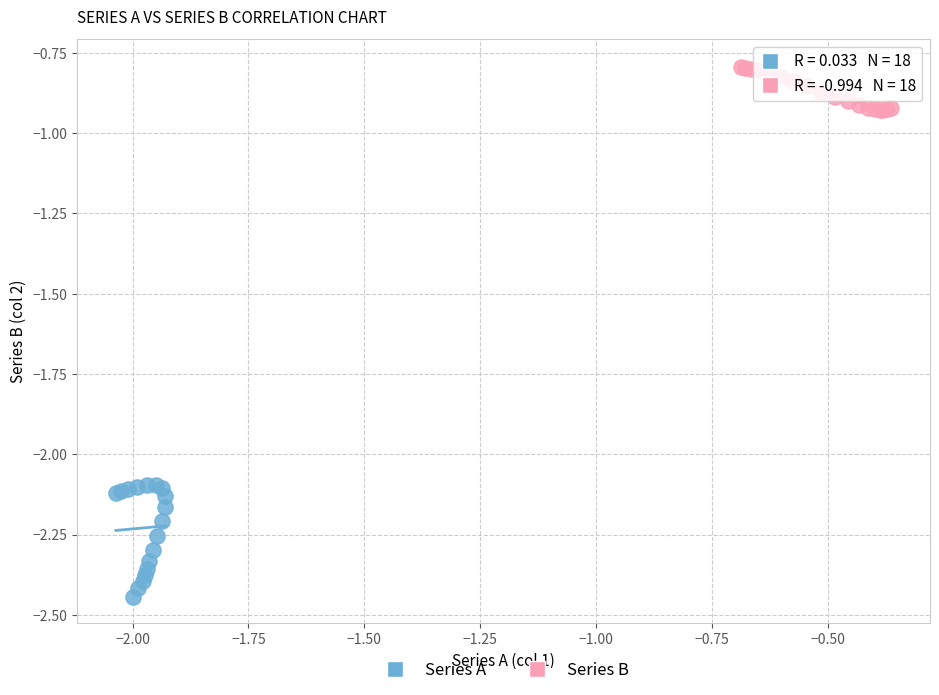

What are all the series names shown in the legend?

Series A, Series B